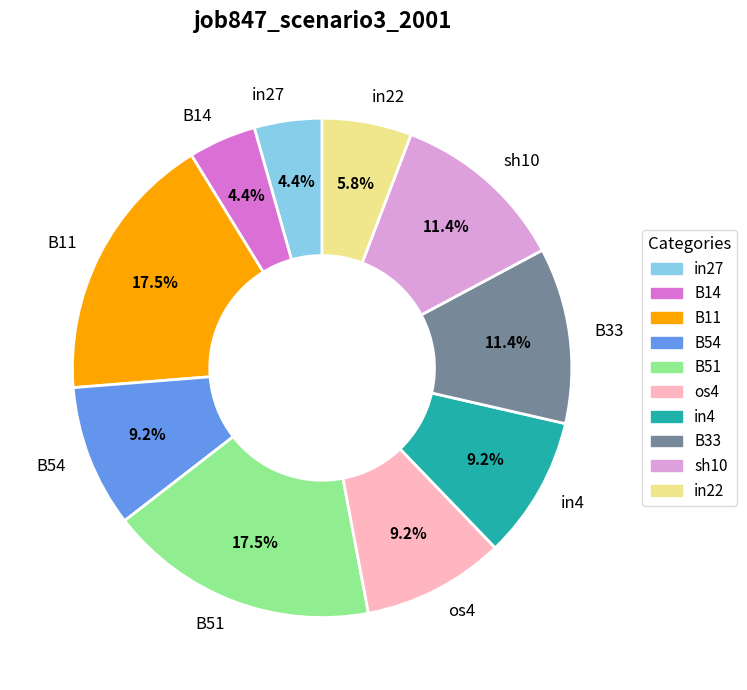

How many slices are in this pie chart?

10